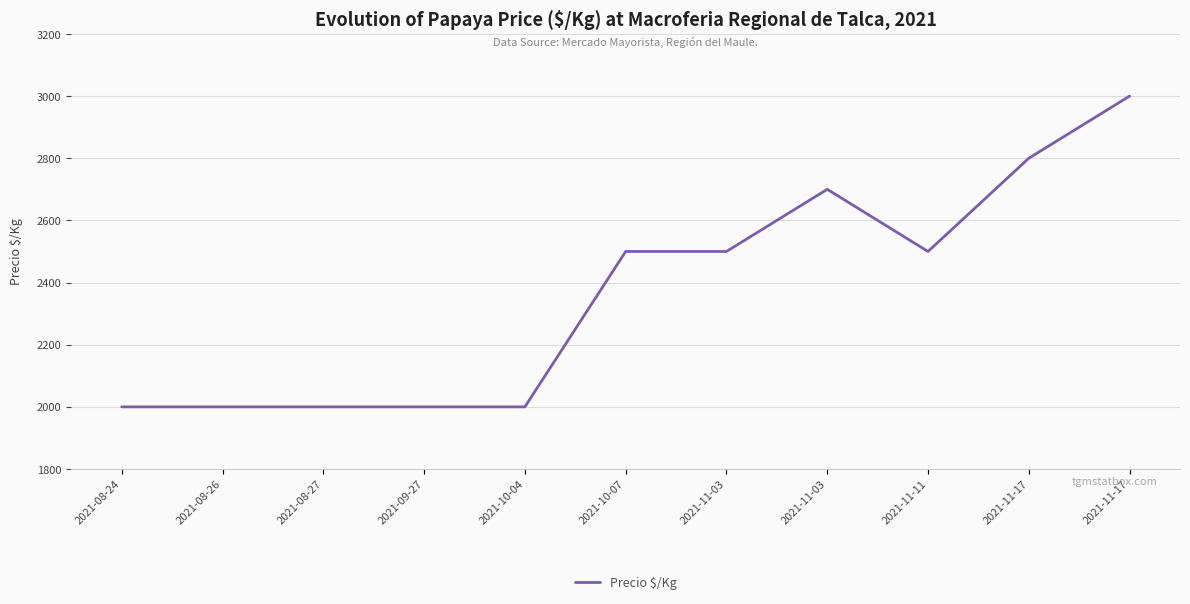

What is the difference between the values at 2021-11-03 and 2021-11-17?

300